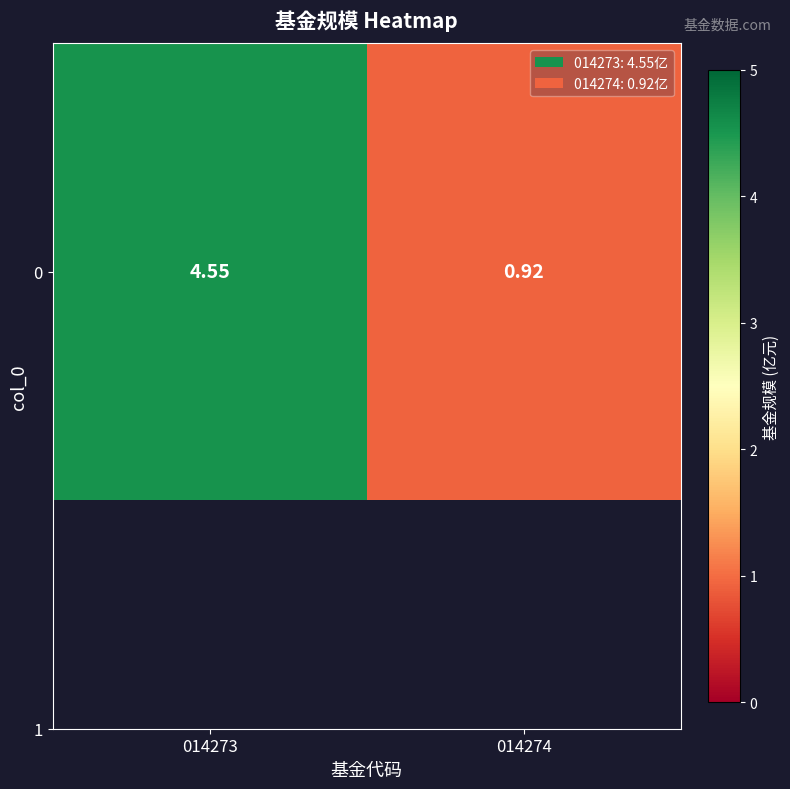

Reading left to right, extract all data points from this chart.

4.5	0.9